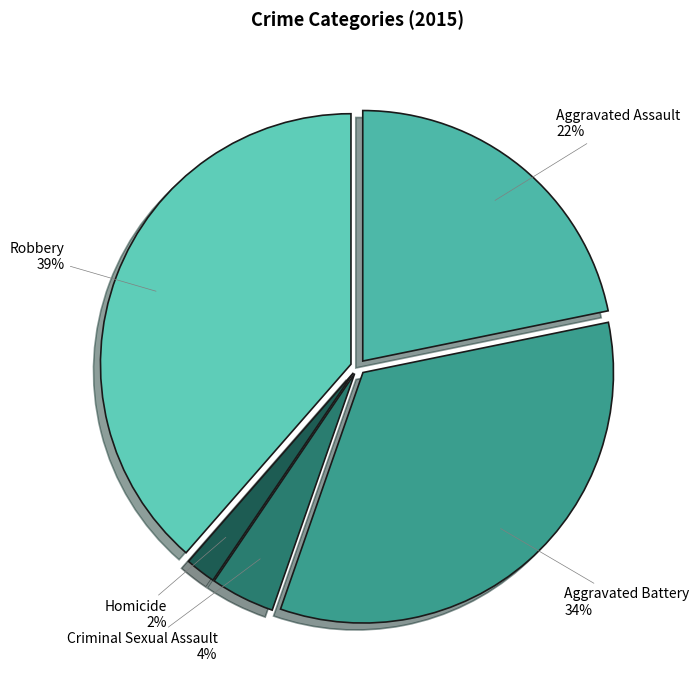

Count the number of slices in the pie.

5